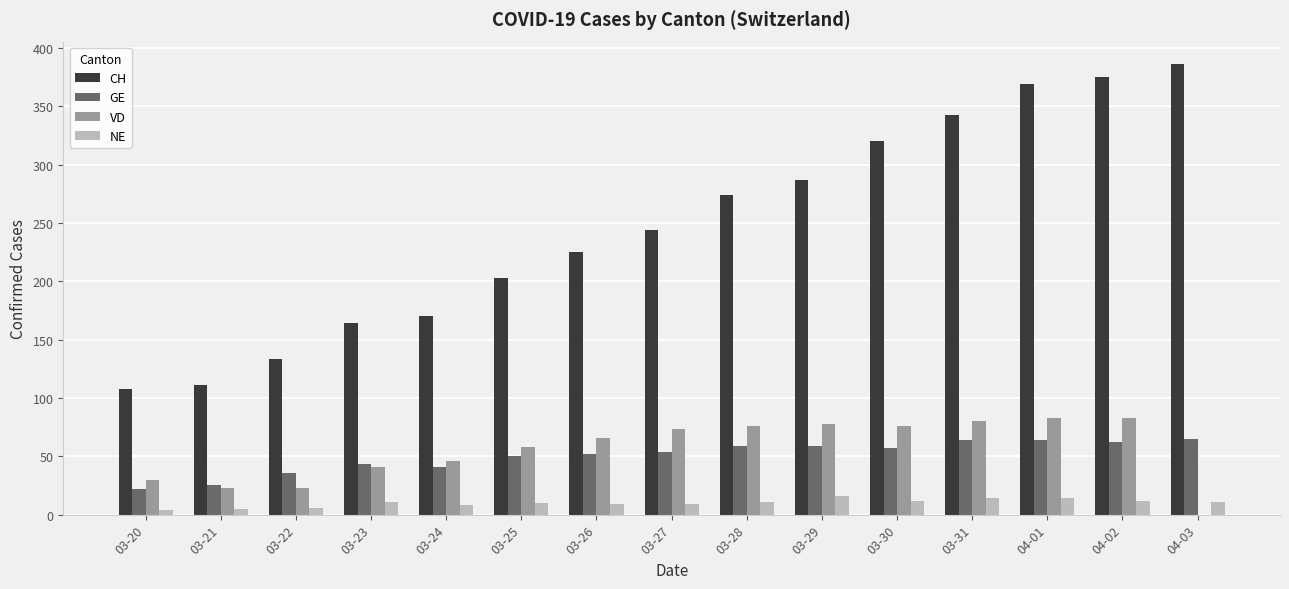

How many groups of bars are there?

15